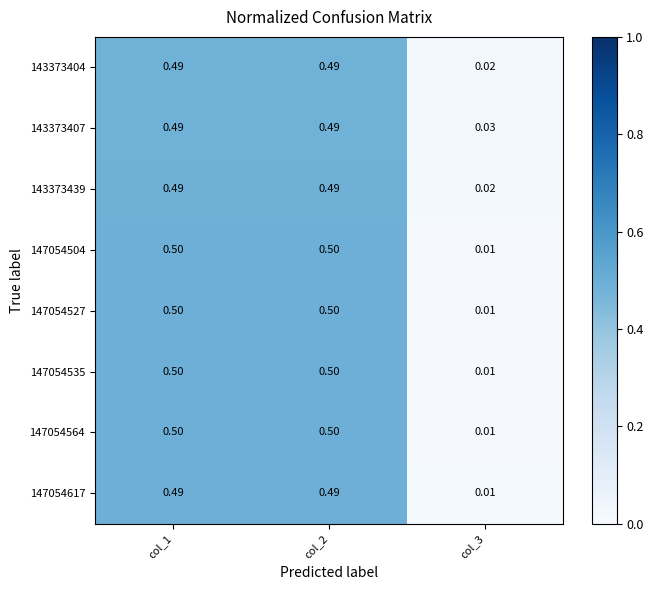

Is the value of 147054504 at col_2 greater than the value of 147054527 at col_3?

Yes